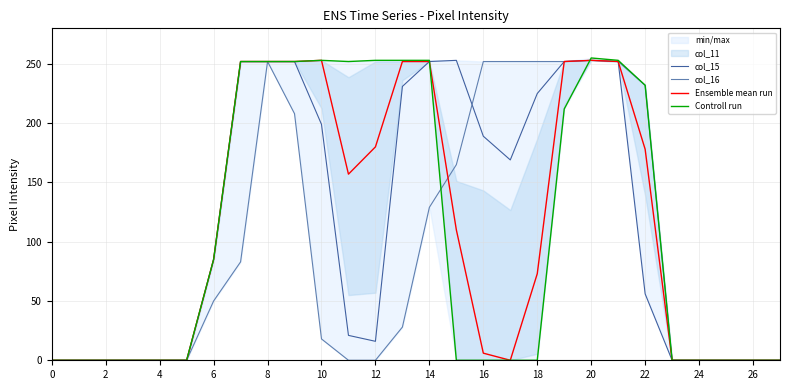

Which series has the widest spread of values?

Controll run